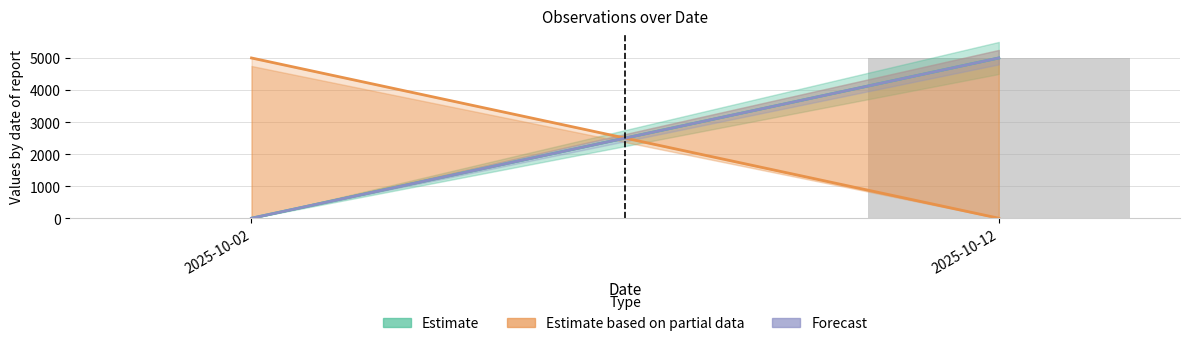

How many series are shown in this chart?

1